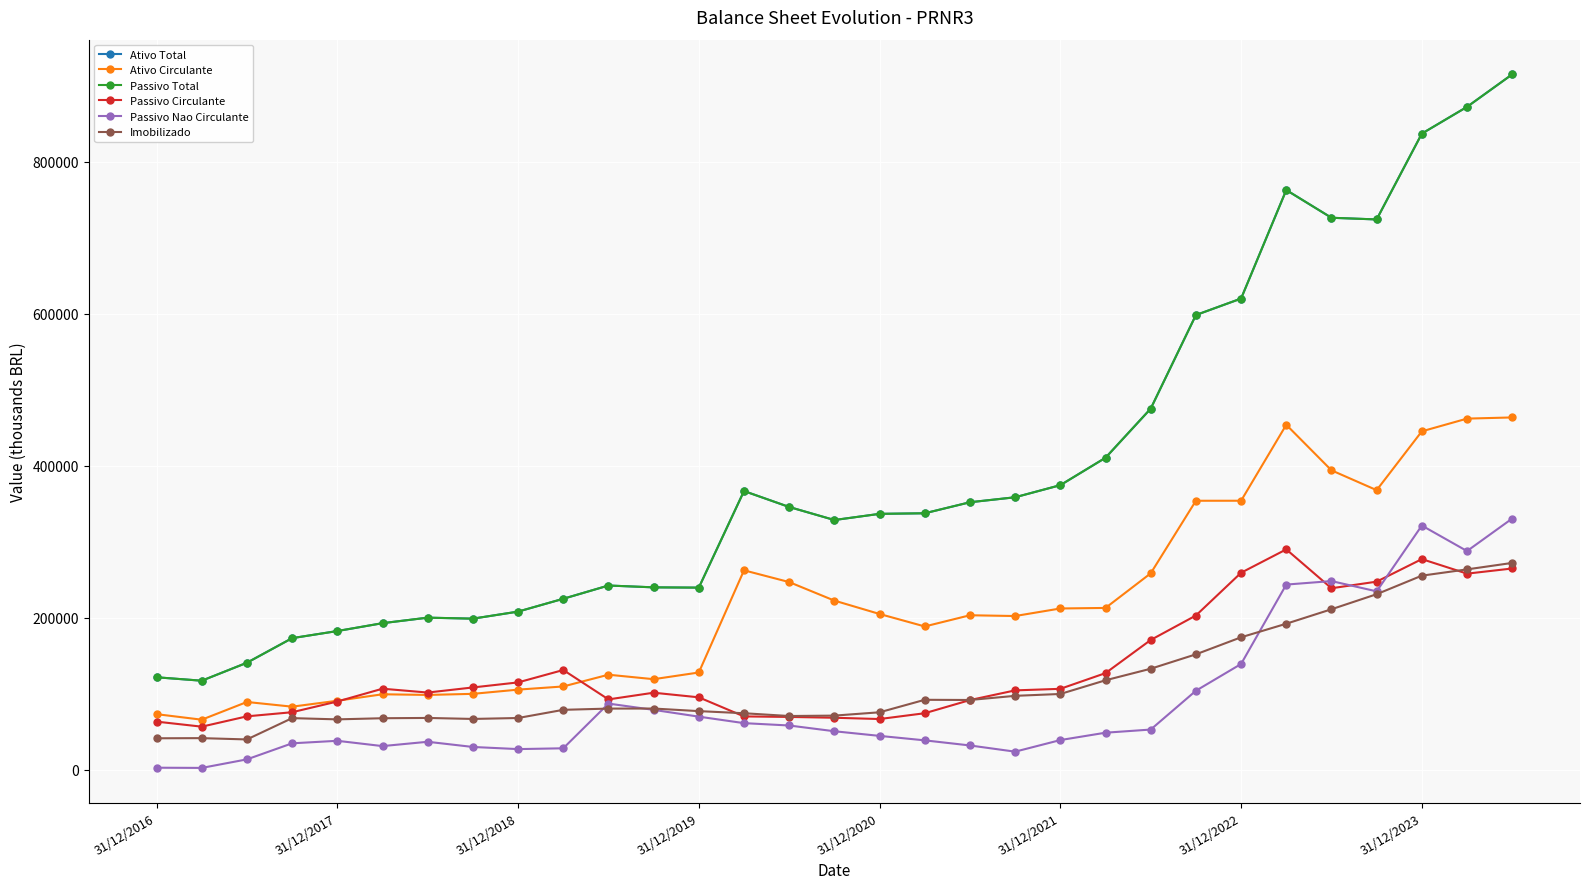

At which label does Passivo Nao Circulante first exceed 48629?

10